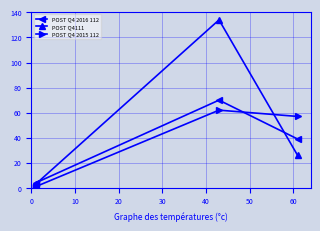

What is the difference between the second highest and minimum values in the POST Q4 2016 112 series?

36